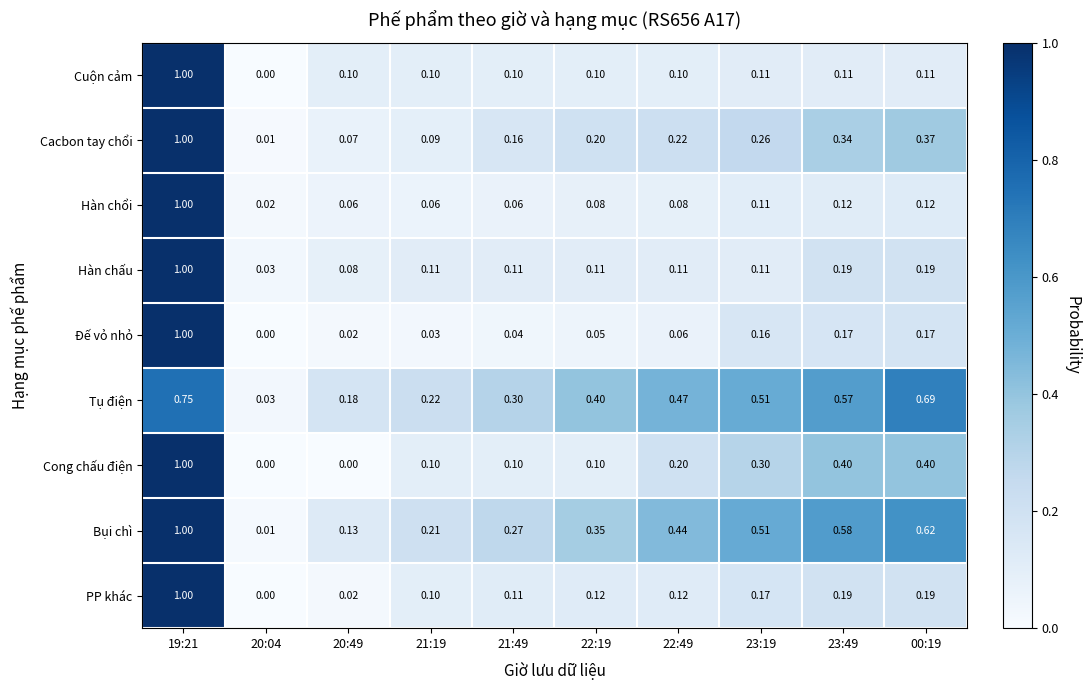

Which series changed the most between 19:21 and 00:19?

Cuộn cảm